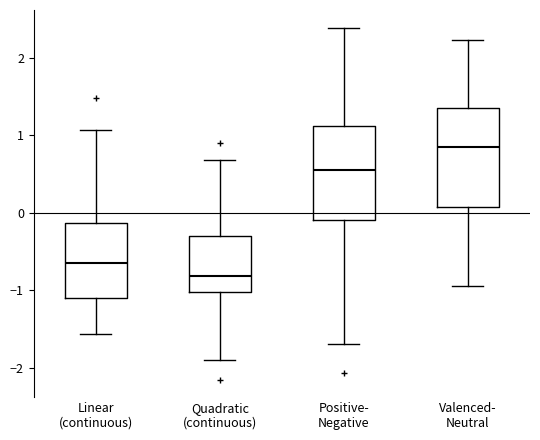

Reading left to right, transcribe this box plot: for each box, give where its median line is, the range the box spans, and where its two whiskers end, as read against the y-axis. The values are not printed on the chart, so give them approximately, as read against the axis.

Linear (continuous): median -0.6, box -1.1 to -0.1, whiskers -1.6 to 1.1
Quadratic (continuous): median -0.8, box -1.0 to -0.3, whiskers -1.9 to 0.7
Positive- Negative: median 0.6, box -0.1 to 1.1, whiskers -1.7 to 2.4
Valenced- Neutral: median 0.8, box 0.1 to 1.3, whiskers -0.9 to 2.2